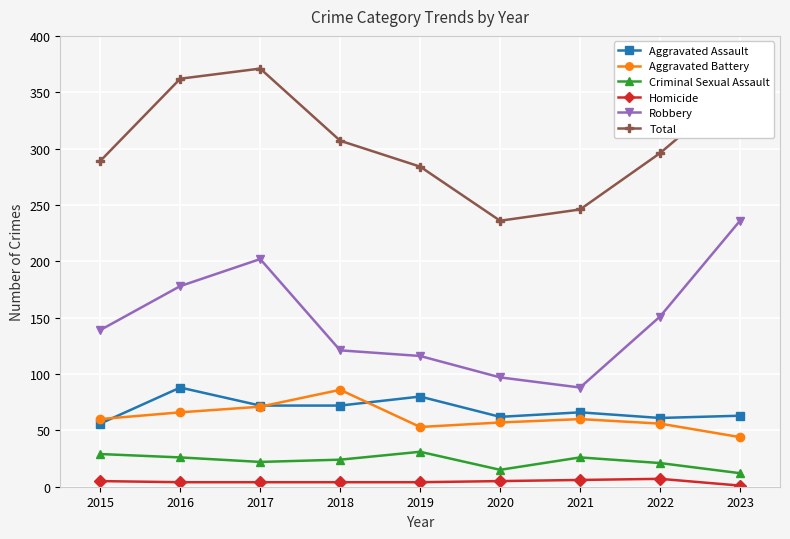

True or false: Robbery and Criminal Sexual Assault cross at least once.

False